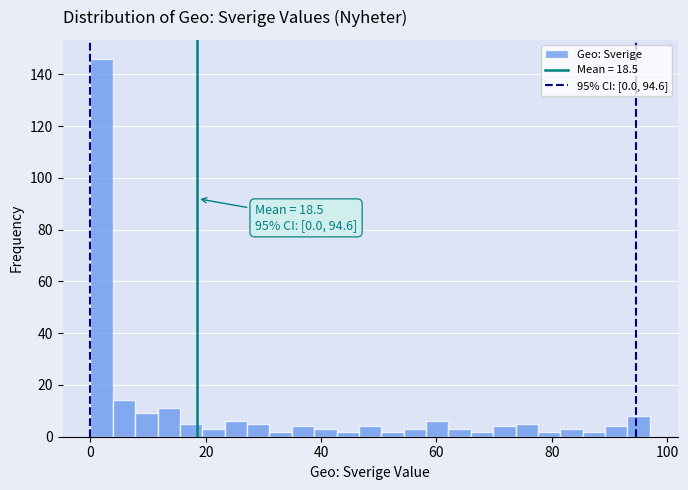

Around what value on the x-axis is the tallest bar? Give the approximate position of its centre, as read against the axis.

2